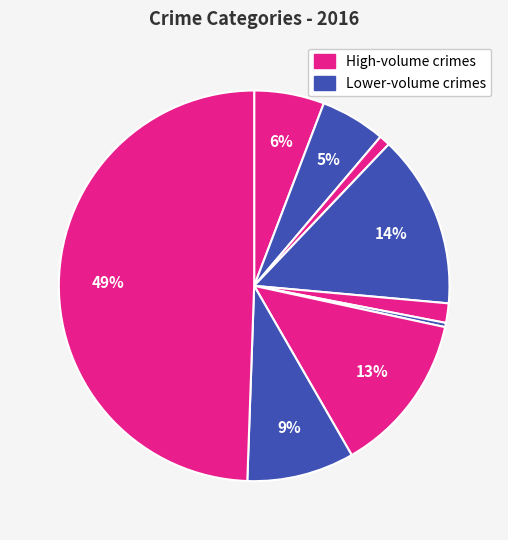

Rank the categories by value from highest to lowest.

Theft, Burglary, Motor Vehicle Theft, Robbery, Aggravated Assault, Aggravated Battery, Criminal Sexual Assault, Arson, Homicide